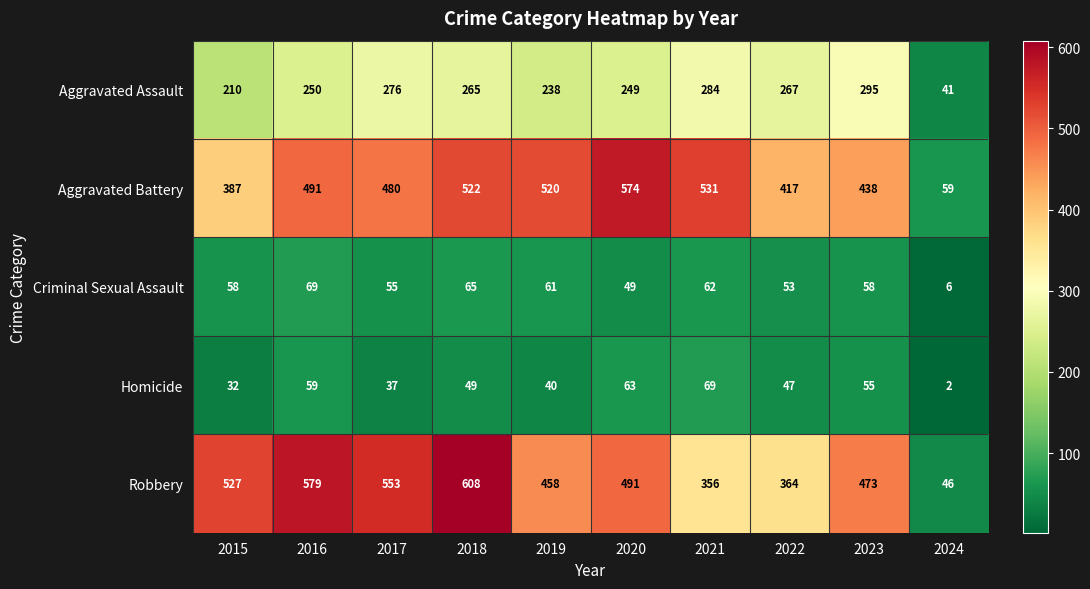

At which label does Robbery first exceed 491?

2015